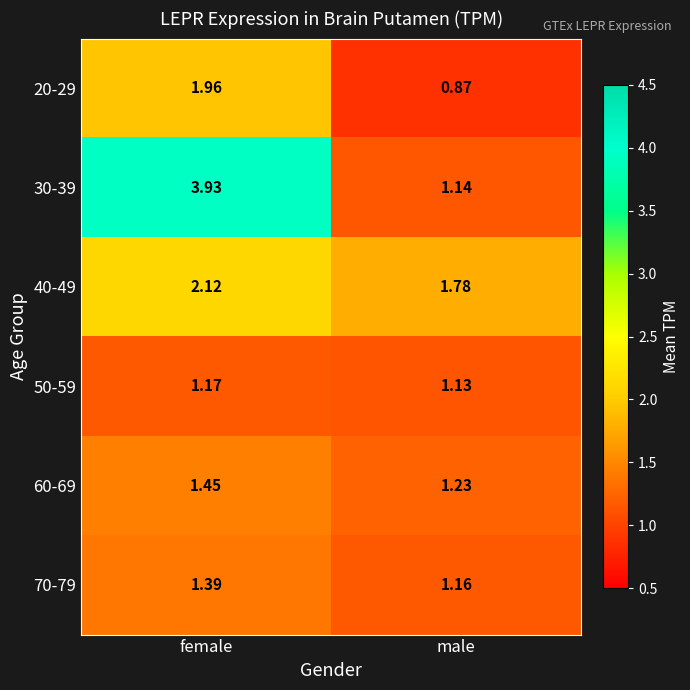

Is the value of 30-39 at male greater than the value of 60-69 at male?

No